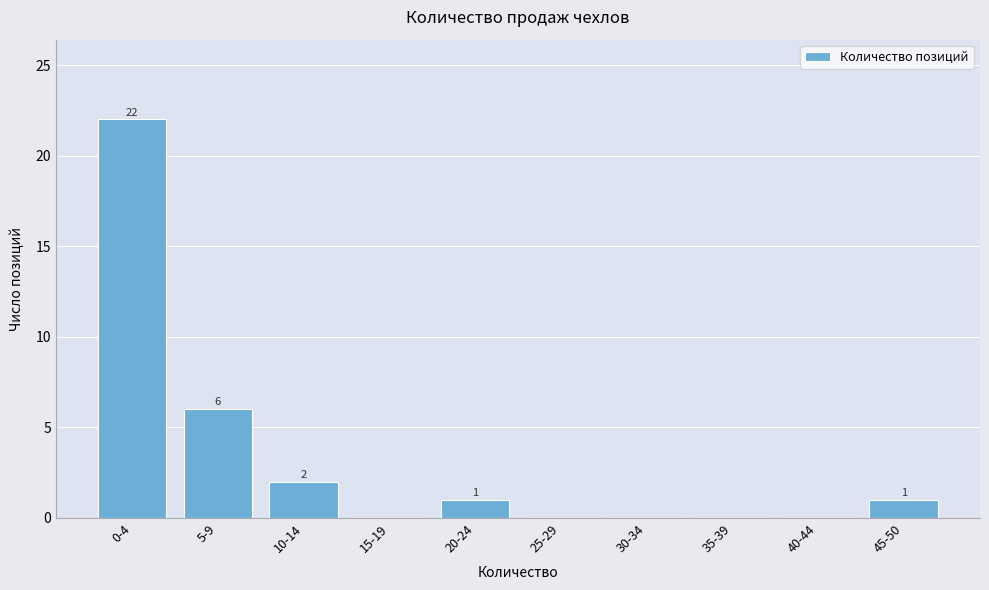

Reading left to right, what are all the values shown in this chart?

0-4=22	5-9=6	10-14=2	15-19=0	20-24=1	25-29=0	30-34=0	35-39=0	40-44=0	45-50=1